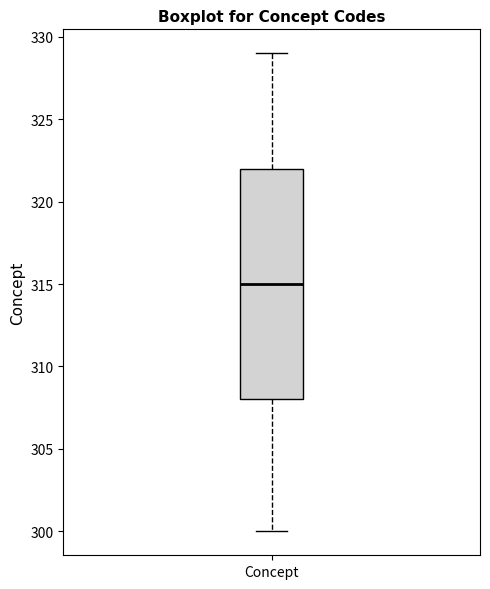

Read this box plot against the y-axis: the position of the median line, the range covered by the box, and the ends of both whiskers. The values are not printed on the chart, so give them approximately, as read against the axis.

median 315, box 308 to 322, whiskers 300 to 329